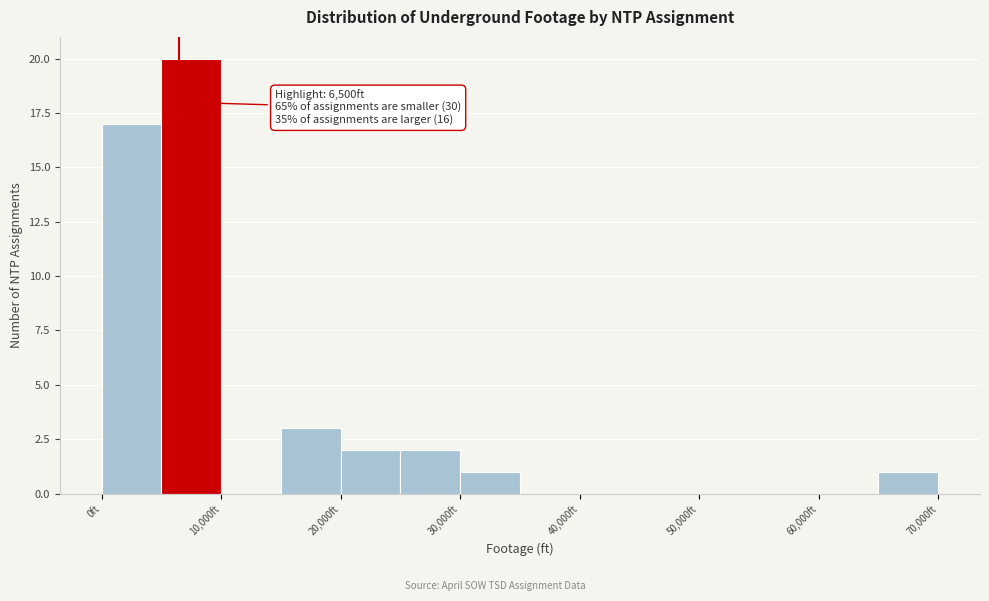

Which range on the x-axis has the tallest bar?

5000 to 10000